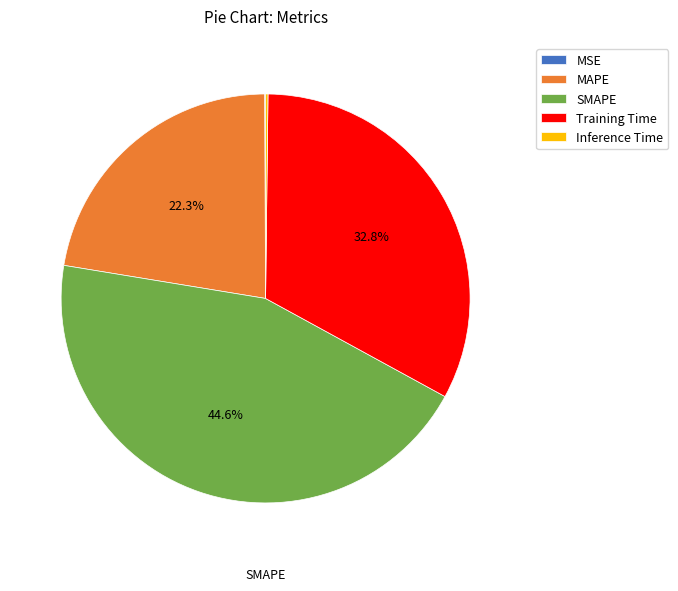

Does any single category account for the majority?

No